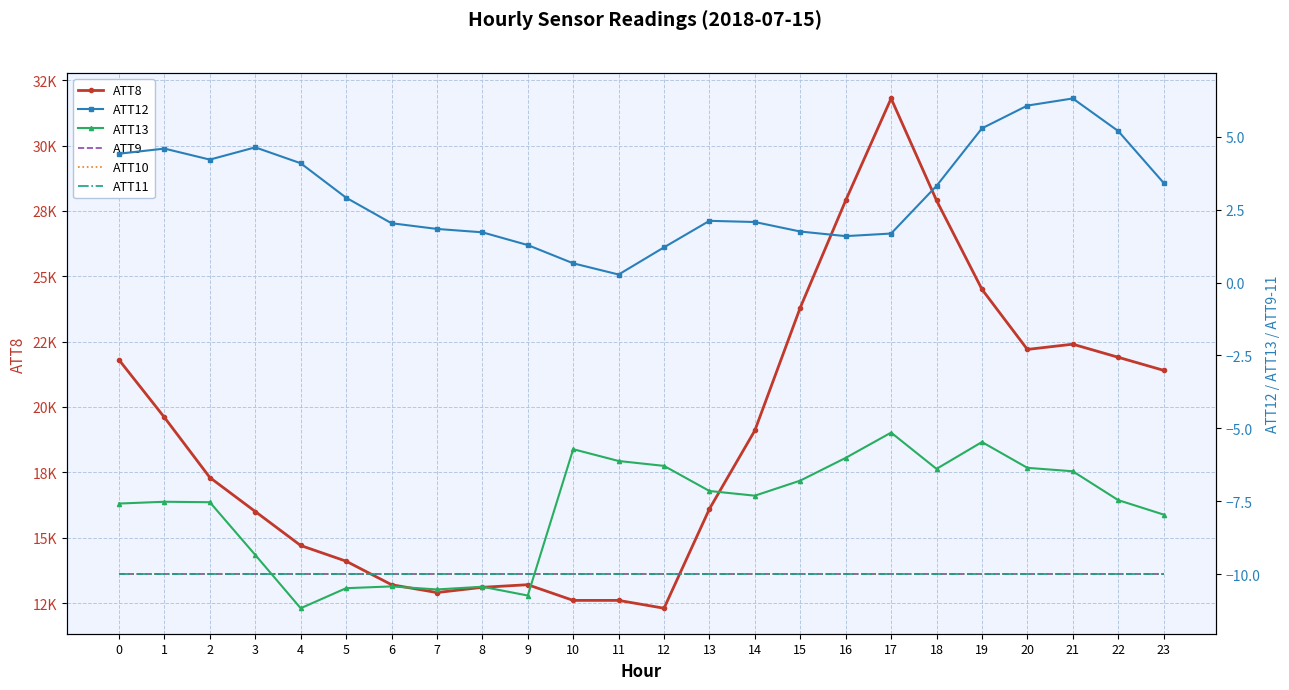

Which series has the widest spread of values?

ATT8